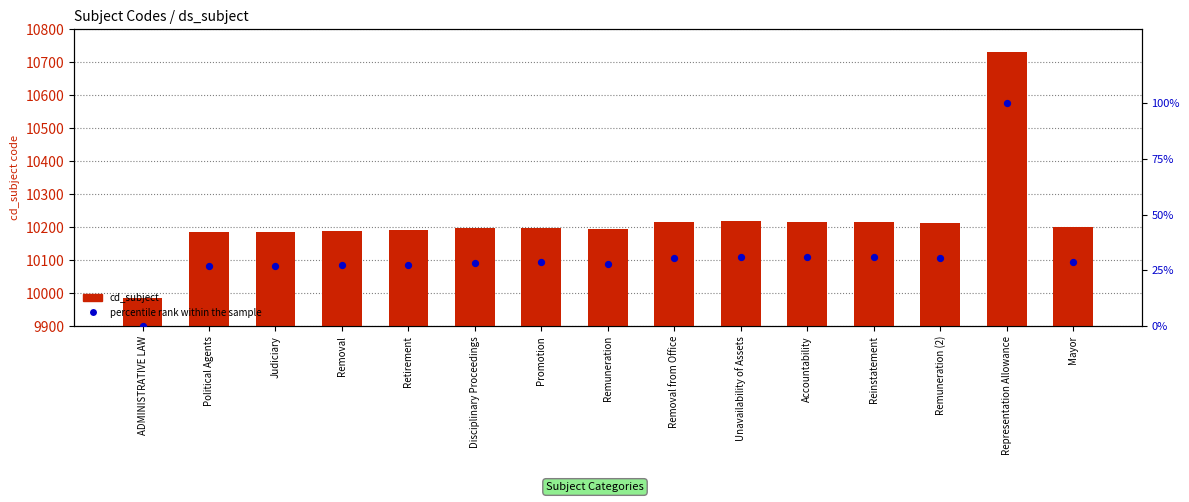

What are all the series names shown in the legend?

cd_subject, percentile rank within the sample